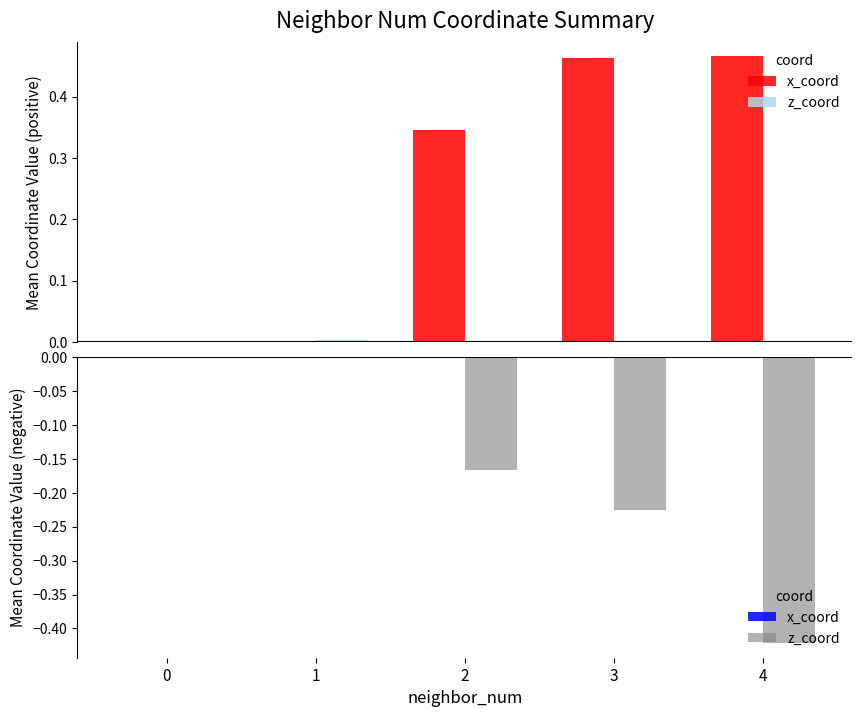

How many bars are there in each group?

2